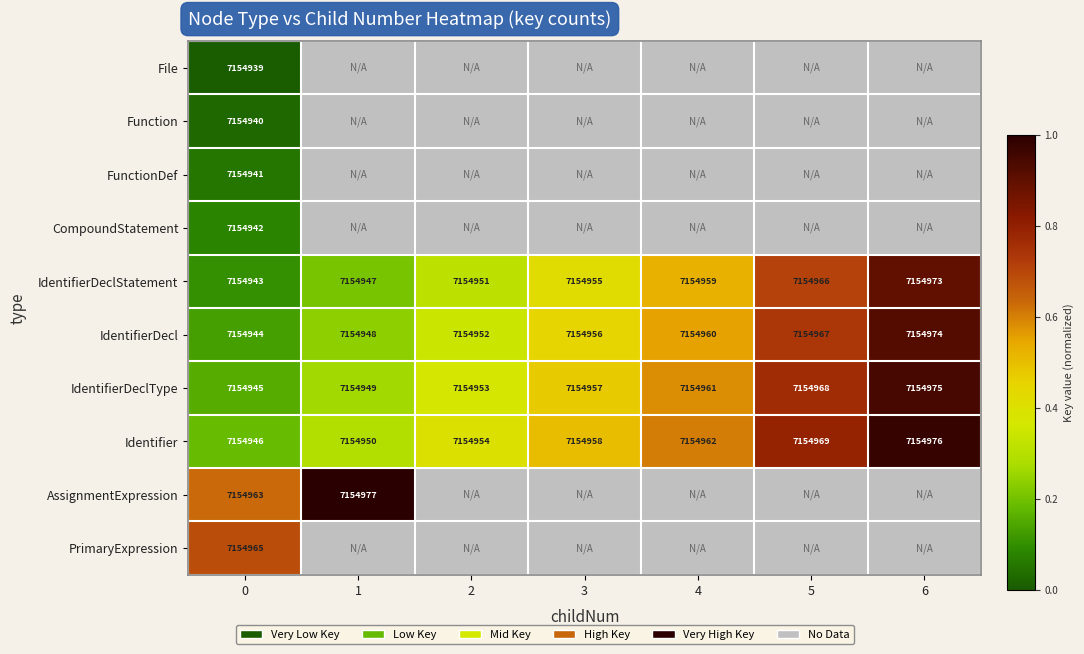

Is the value of IdentifierDeclStatement at 0 greater than the value of IdentifierDeclType at 0?

No